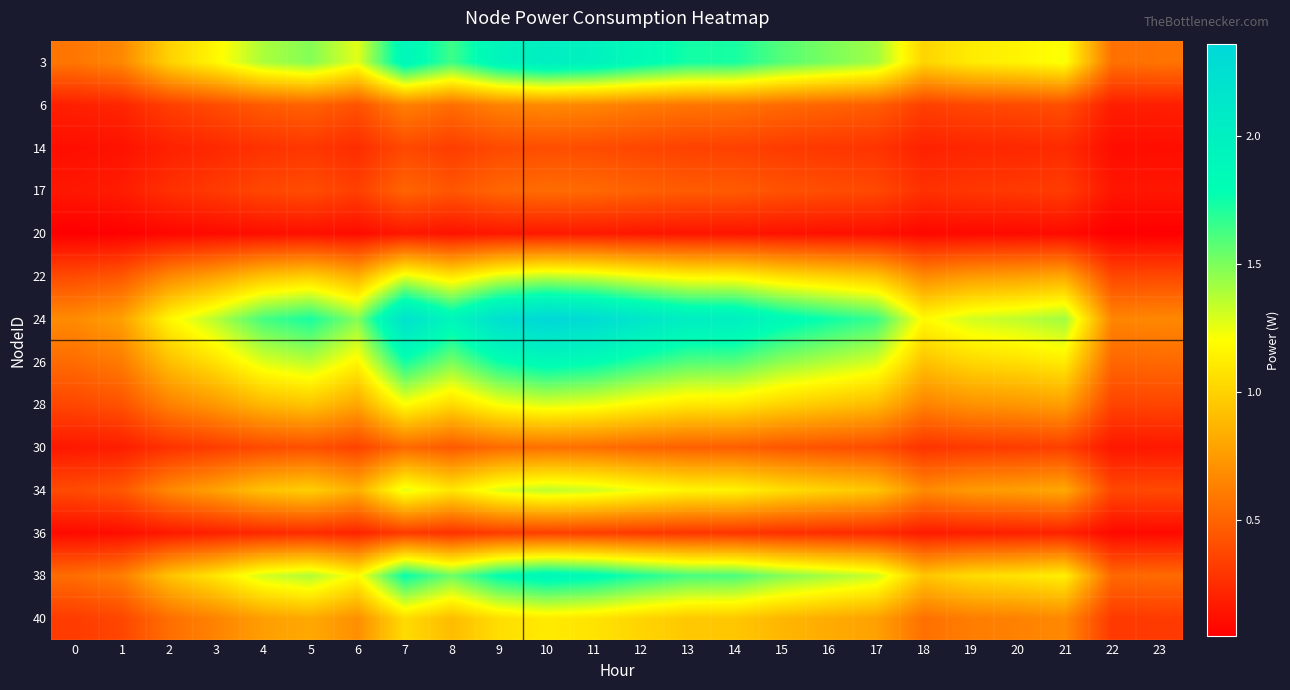

Reading left to right, what are all the values shown in this chart?

3: 0=0.6	1=0.7	2=1.0	3=1.2	4=1.4	5=1.5	6=1.3	7=1.9	8=1.6	9=1.9	10=2.0	11=2.0	12=1.8	13=1.7	14=1.7	15=1.6	16=1.5	17=1.4	18=1.0	19=1.1	20=1.2	21=1.2	22=0.6	23=0.6
6: 0=0.2	1=0.2	2=0.3	3=0.4	4=0.5	5=0.5	6=0.4	7=0.6	8=0.5	9=0.6	10=0.7	11=0.7	12=0.6	13=0.6	14=0.6	15=0.5	16=0.5	17=0.5	18=0.3	19=0.4	20=0.4	21=0.4	22=0.2	23=0.2
14: 0=0.1	1=0.1	2=0.2	3=0.2	4=0.3	5=0.3	6=0.3	7=0.4	8=0.3	9=0.4	10=0.4	11=0.4	12=0.4	13=0.3	14=0.3	15=0.3	16=0.3	17=0.3	18=0.2	19=0.2	20=0.2	21=0.2	22=0.1	23=0.1
17: 0=0.2	1=0.2	2=0.3	3=0.3	4=0.4	5=0.4	6=0.3	7=0.5	8=0.4	9=0.5	10=0.5	11=0.5	12=0.5	13=0.5	14=0.5	15=0.4	16=0.4	17=0.4	18=0.3	19=0.3	20=0.3	21=0.3	22=0.1	23=0.2
20: 0=0.0	1=0.1	2=0.1	3=0.1	4=0.1	5=0.1	6=0.1	7=0.2	8=0.1	9=0.2	10=0.2	11=0.2	12=0.2	13=0.1	14=0.1	15=0.1	16=0.1	17=0.1	18=0.1	19=0.1	20=0.1	21=0.1	22=0.0	23=0.0
22: 0=0.4	1=0.4	2=0.7	3=0.8	4=0.9	5=1.0	6=0.8	7=1.3	8=1.1	9=1.3	10=1.3	11=1.3	12=1.2	13=1.2	14=1.2	15=1.1	16=1.0	17=0.9	18=0.7	19=0.7	20=0.8	21=0.8	22=0.4	23=0.4
24: 0=0.7	1=0.8	2=1.2	3=1.4	4=1.6	5=1.7	6=1.5	7=2.2	8=1.9	9=2.2	10=2.4	11=2.3	12=2.1	13=2.0	14=2.0	15=1.9	16=1.8	17=1.7	18=1.2	19=1.3	20=1.4	21=1.4	22=0.7	23=0.7
26: 0=0.5	1=0.6	2=0.9	3=1.1	4=1.3	5=1.4	6=1.2	7=1.7	8=1.5	9=1.8	10=1.9	11=1.8	12=1.7	13=1.6	14=1.6	15=1.5	16=1.4	17=1.3	18=0.9	19=1.0	20=1.1	21=1.1	22=0.5	23=0.5
28: 0=0.4	1=0.4	2=0.6	3=0.7	4=0.9	5=0.9	6=0.8	7=1.2	8=1.0	9=1.2	10=1.3	11=1.2	12=1.2	13=1.1	14=1.1	15=1.0	16=1.0	17=0.9	18=0.6	19=0.7	20=0.7	21=0.8	22=0.4	23=0.4
30: 0=0.2	1=0.2	2=0.3	3=0.3	4=0.4	5=0.4	6=0.4	7=0.5	8=0.5	9=0.5	10=0.6	11=0.5	12=0.5	13=0.5	14=0.5	15=0.4	16=0.4	17=0.4	18=0.3	19=0.3	20=0.3	21=0.3	22=0.2	23=0.2
34: 0=0.4	1=0.4	2=0.7	3=0.8	4=0.9	5=1.0	6=0.8	7=1.3	8=1.1	9=1.3	10=1.3	11=1.3	12=1.2	13=1.2	14=1.2	15=1.1	16=1.0	17=0.9	18=0.7	19=0.7	20=0.8	21=0.8	22=0.4	23=0.4
36: 0=0.1	1=0.1	2=0.2	3=0.2	4=0.2	5=0.2	6=0.2	7=0.3	8=0.3	9=0.3	10=0.3	11=0.3	12=0.3	13=0.3	14=0.3	15=0.3	16=0.3	17=0.2	18=0.2	19=0.2	20=0.2	21=0.2	22=0.1	23=0.1
38: 0=0.5	1=0.6	2=0.9	3=1.1	4=1.3	5=1.4	6=1.2	7=1.8	8=1.5	9=1.8	10=1.9	11=1.8	12=1.7	13=1.6	14=1.6	15=1.5	16=1.4	17=1.3	18=0.9	19=1.0	20=1.1	21=1.1	22=0.5	23=0.5
40: 0=0.3	1=0.4	2=0.5	3=0.6	4=0.8	5=0.8	6=0.7	7=1.0	8=0.9	9=1.1	10=1.1	11=1.1	12=1.0	13=1.0	14=1.0	15=0.9	16=0.8	17=0.8	18=0.6	19=0.6	20=0.6	21=0.7	22=0.3	23=0.3